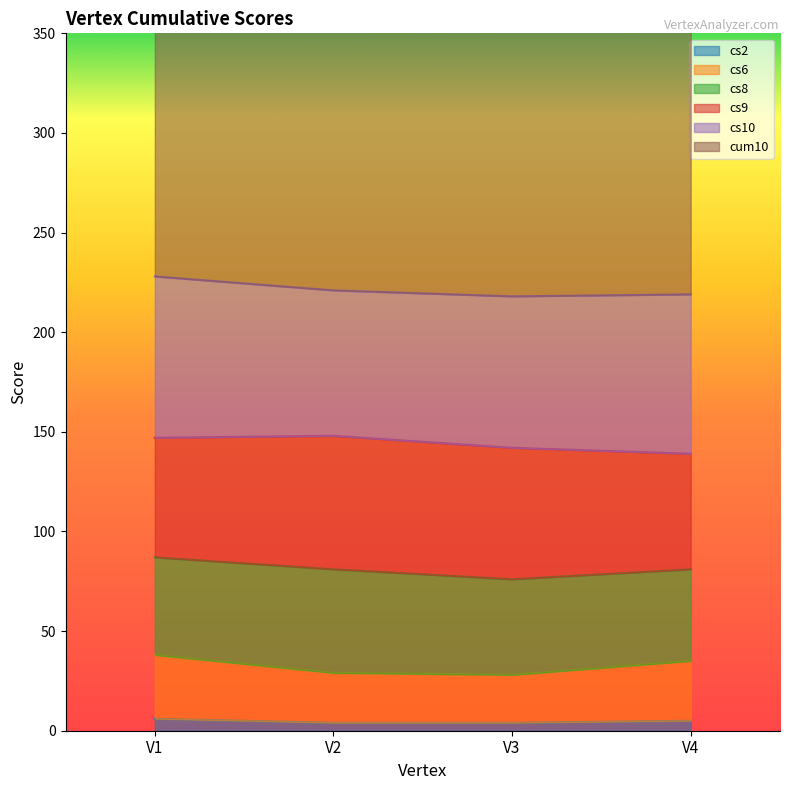

At which category is the sum across all series the highest?

V1